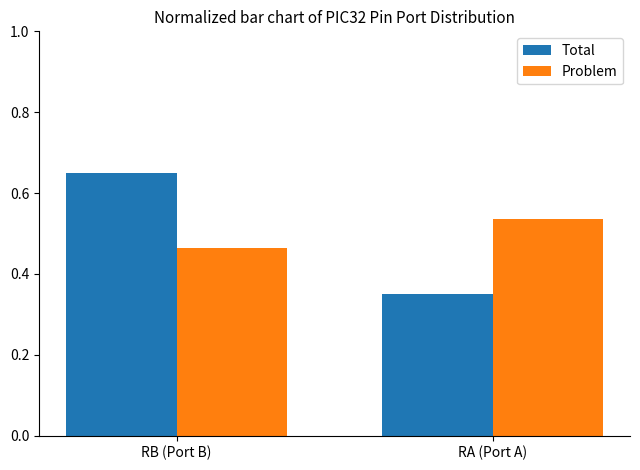

Is the value of Total at RB (Port B) greater than the value of Problem at RA (Port A)?

Yes